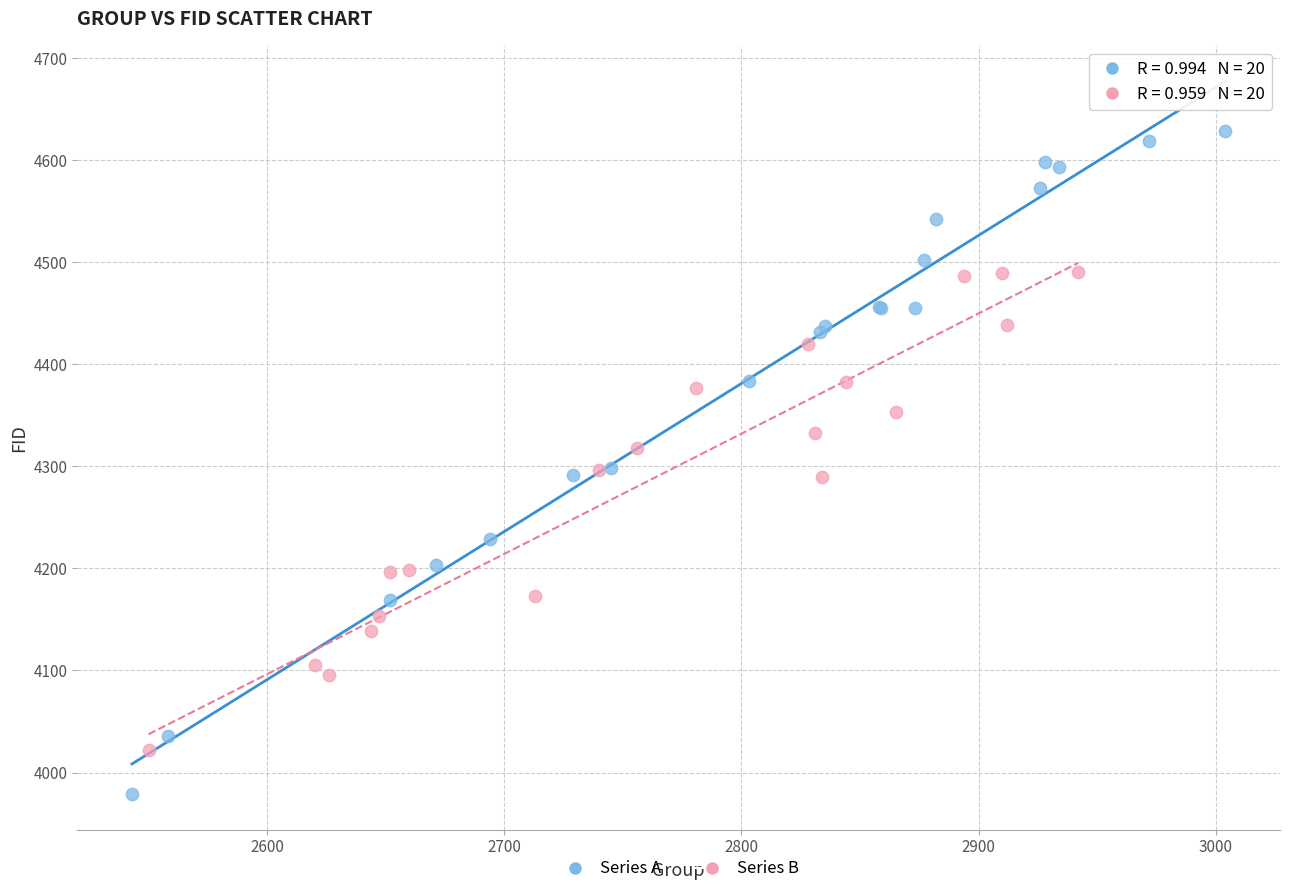

Which series contains the highest Y value?

Series A